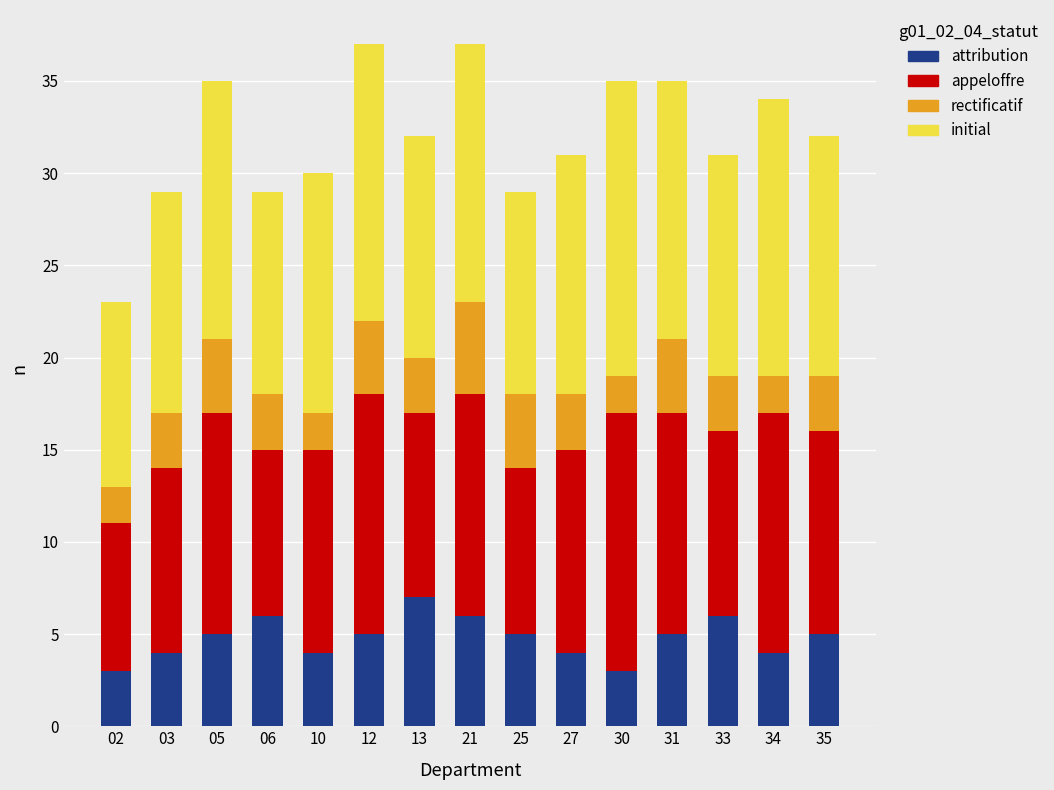

What is the total value across all series at 25?

29